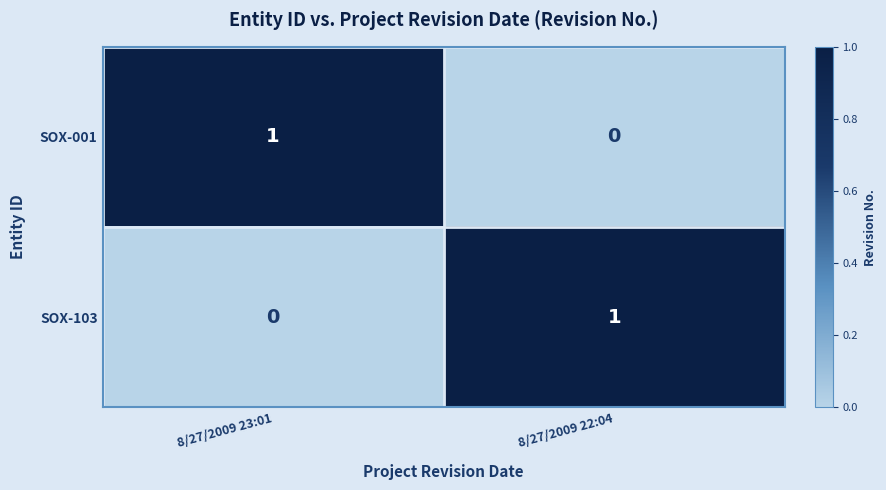

The value of SOX-001 at 8/27/2009 23:01 is 1. True or false?

True